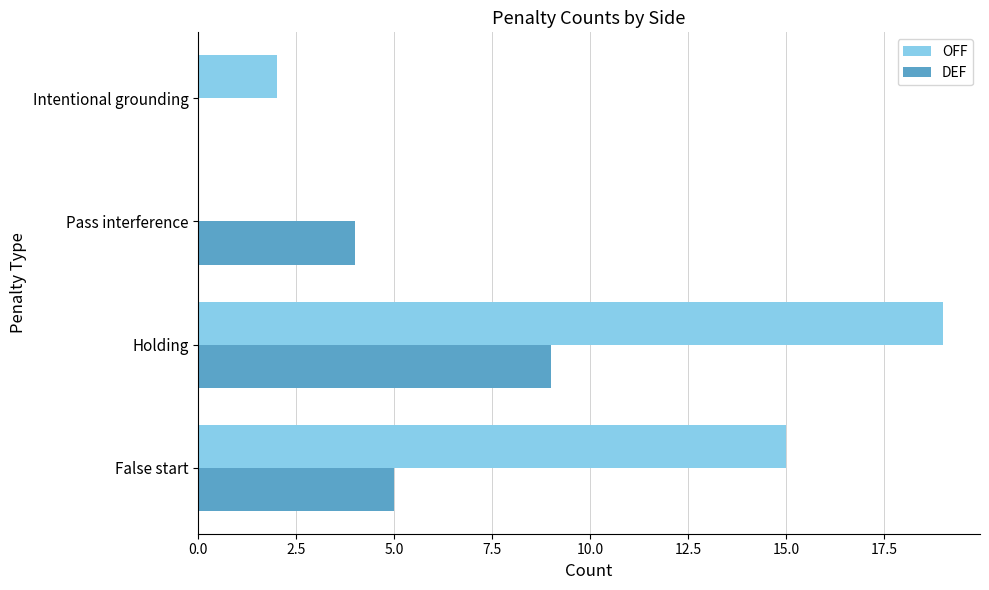

The value of DEF at False start is 9. True or false?

False